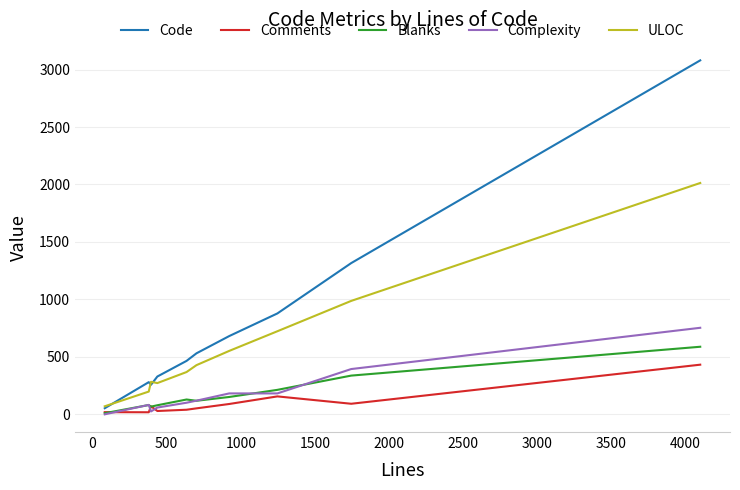

What is the difference between the maximum and minimum values in the Comments series?

414